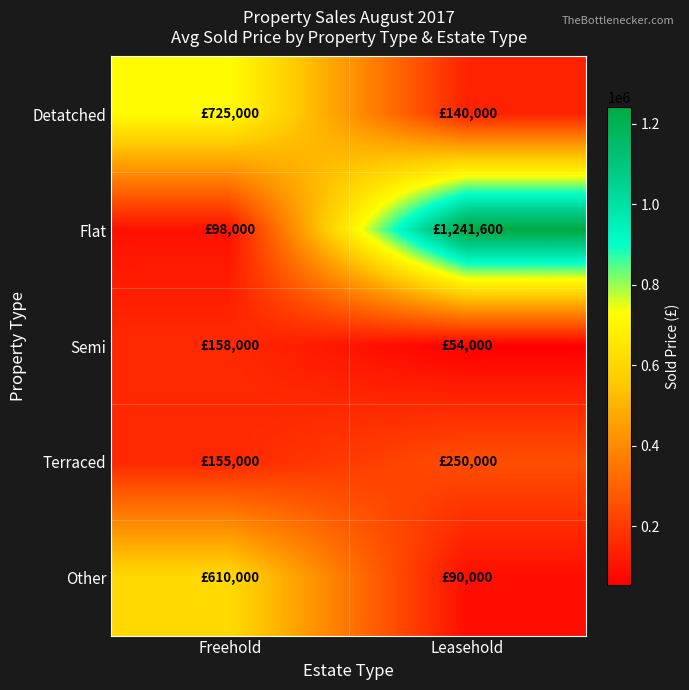

Which label corresponds to the largest value in the chart?

Leasehold